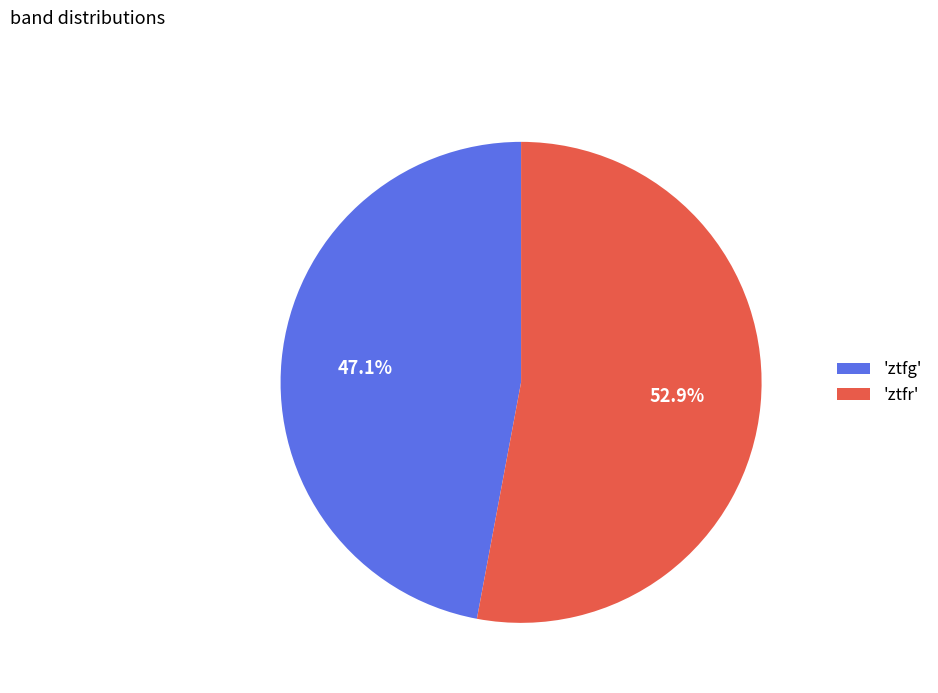

What is the ratio of the value at 'ztfr' to the value at 'ztfg'?

1.1